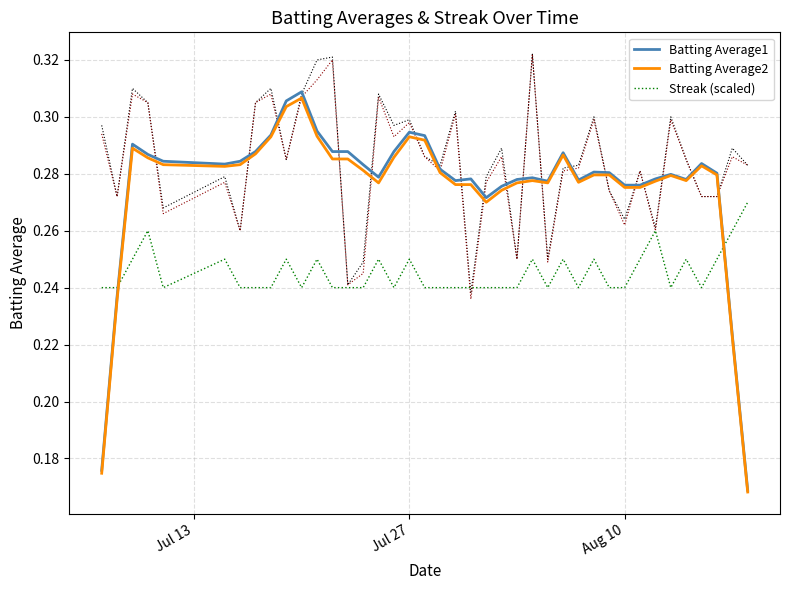

How many times do Batting Average1 and Streak (scaled) cross each other?

2